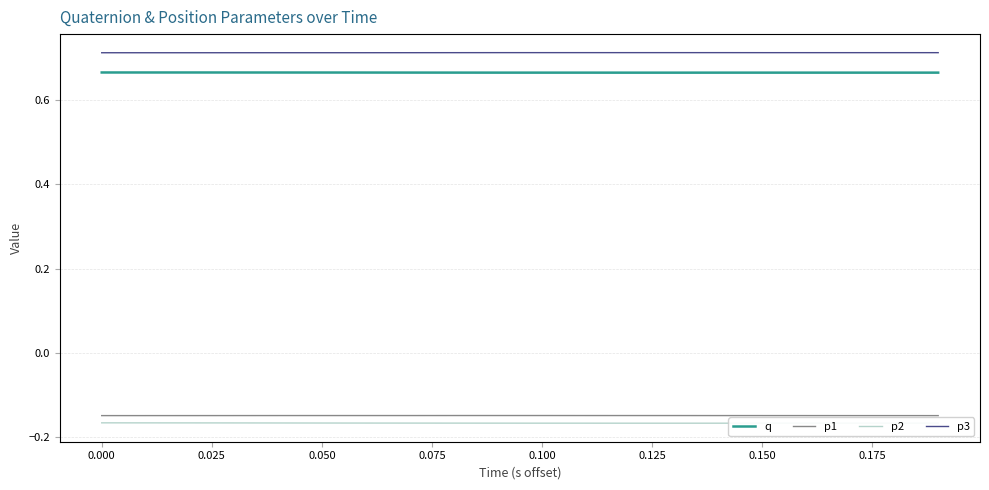

Which series has the largest range (max minus min)?

p2